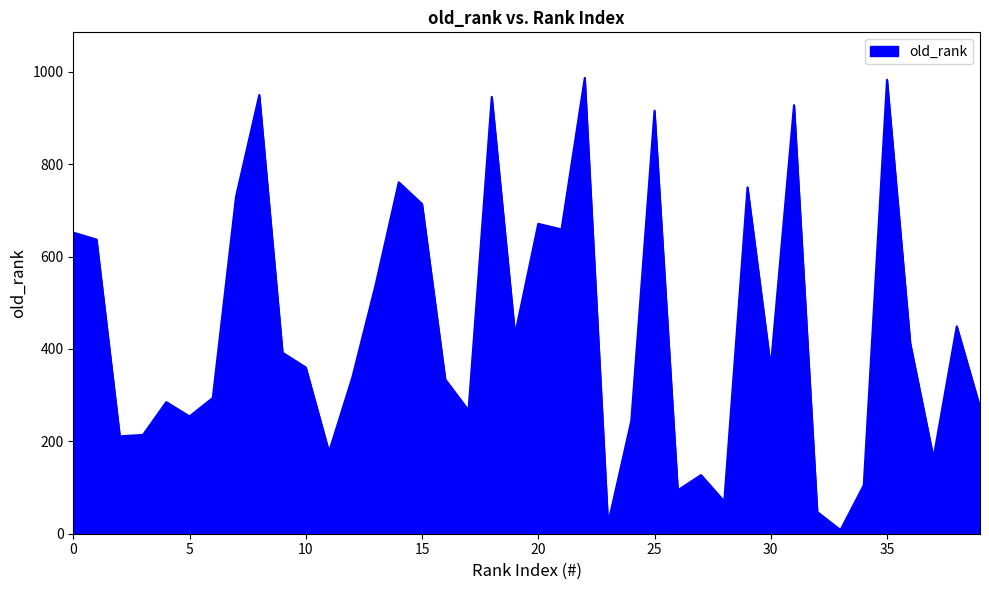

What is the greatest value displayed?

987